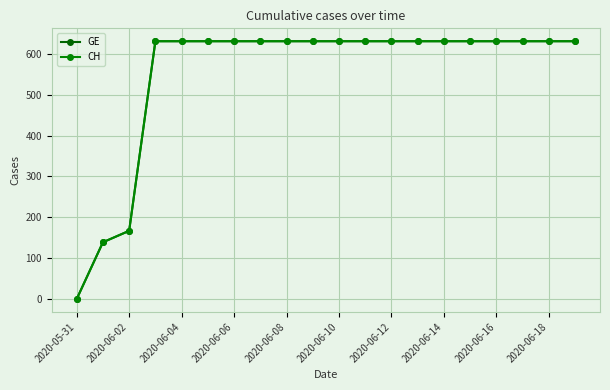

True or false: CH and GE cross at least once.

False